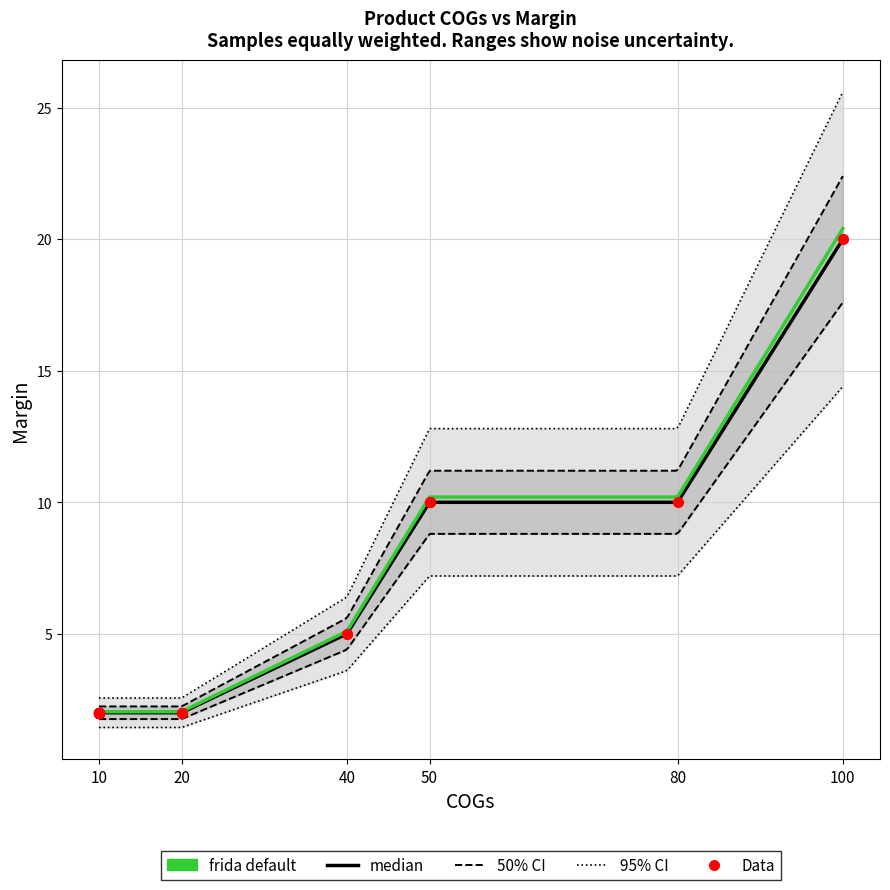

Approximately how many times larger is the value at 15 compared to 8?

5.0